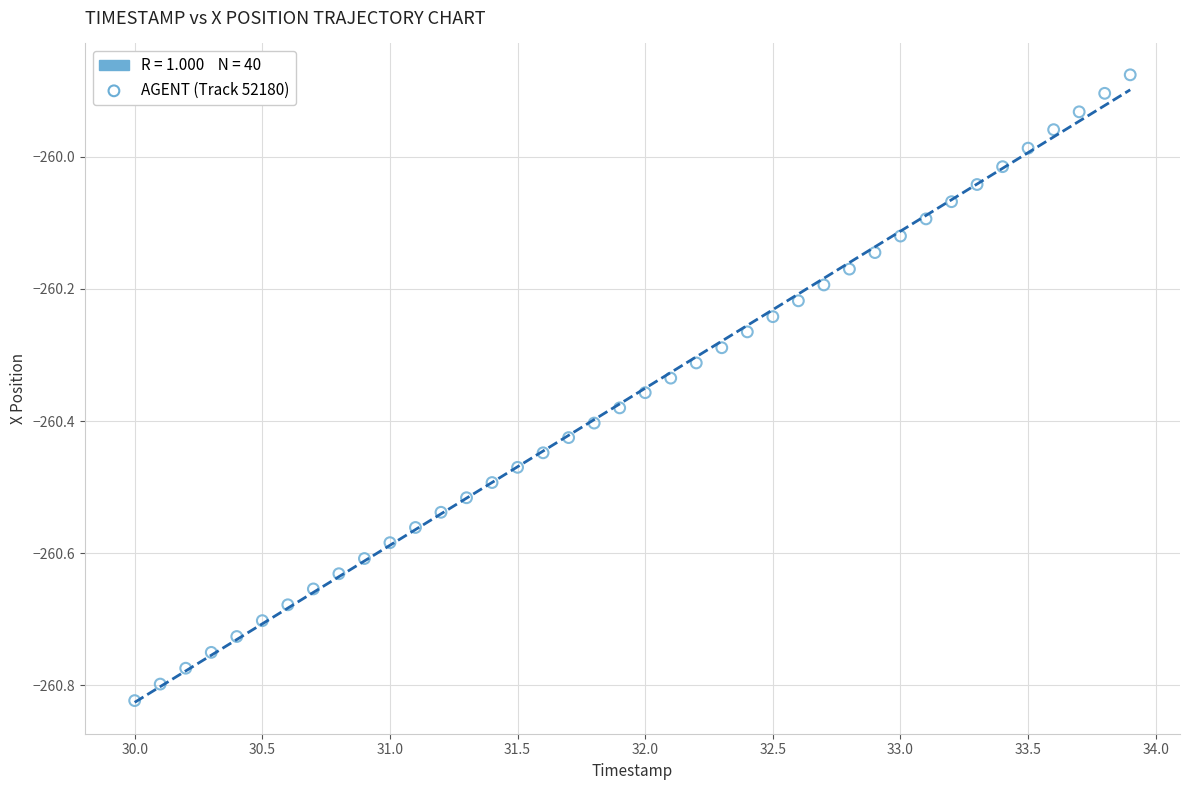

What is the range of Y values (max minus min)?

0.9